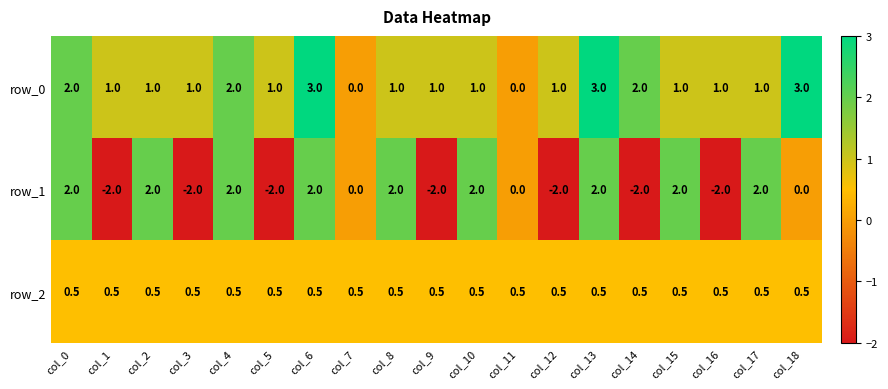

Rank the series by their maximum value, from highest to lowest.

row_0, row_1, row_2